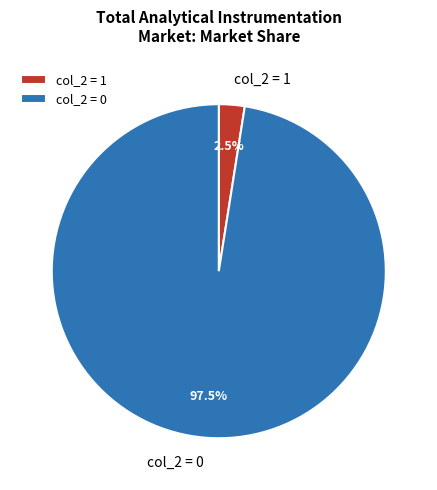

To the nearest percent, what is the difference between the largest and smallest slice percentages?

95%